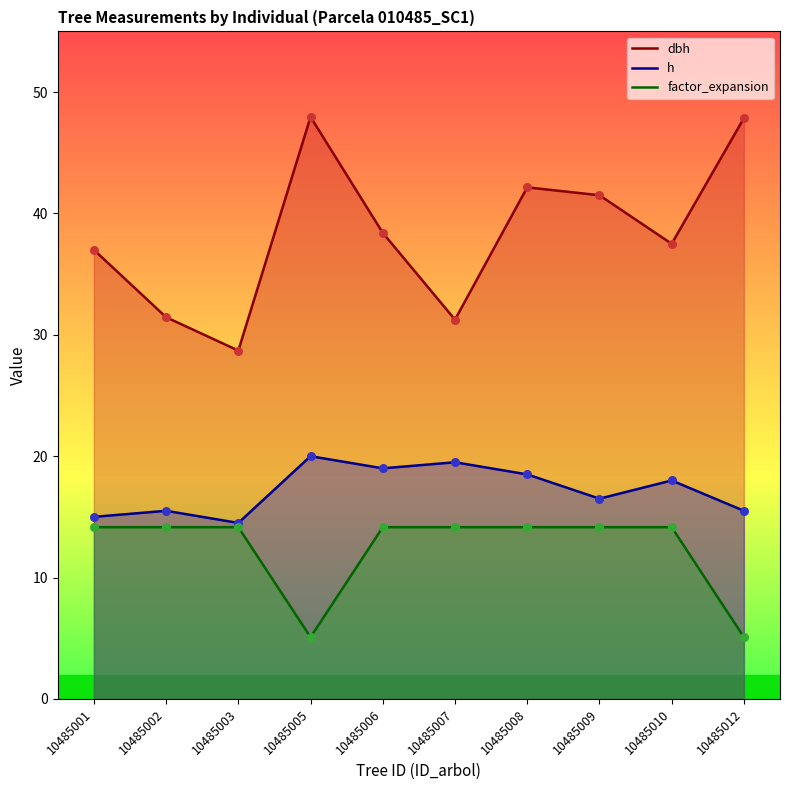

Which series contains the lowest Y value?

factor_expansion